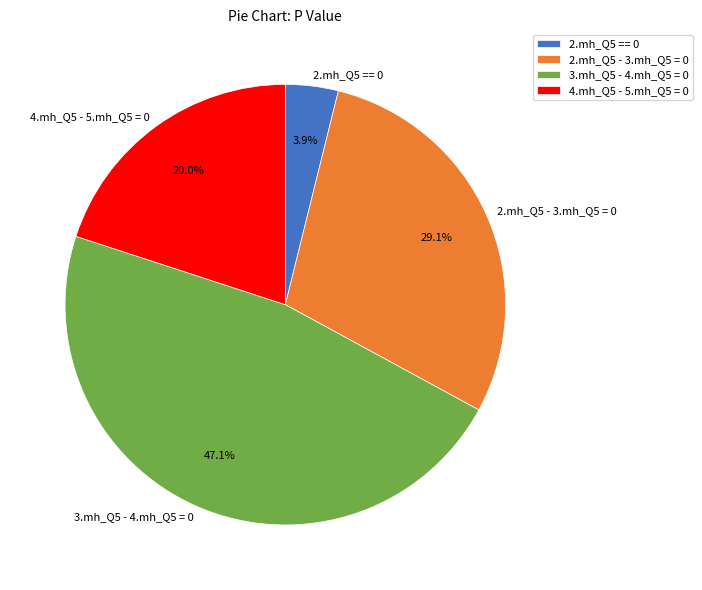

How many slices are in this pie chart?

4